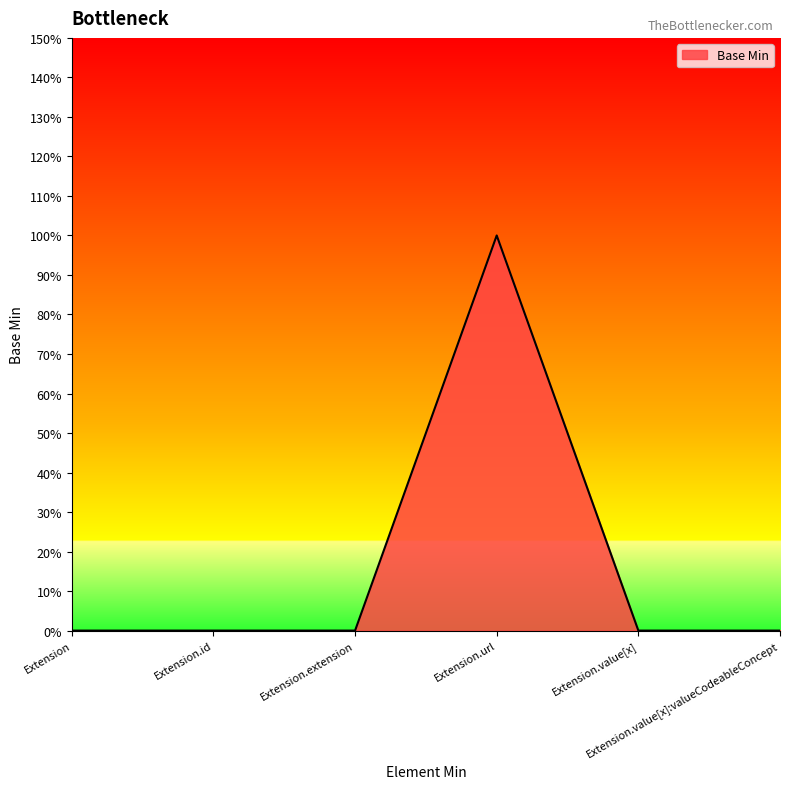

Does the chart display data point markers on the line(s)?

No